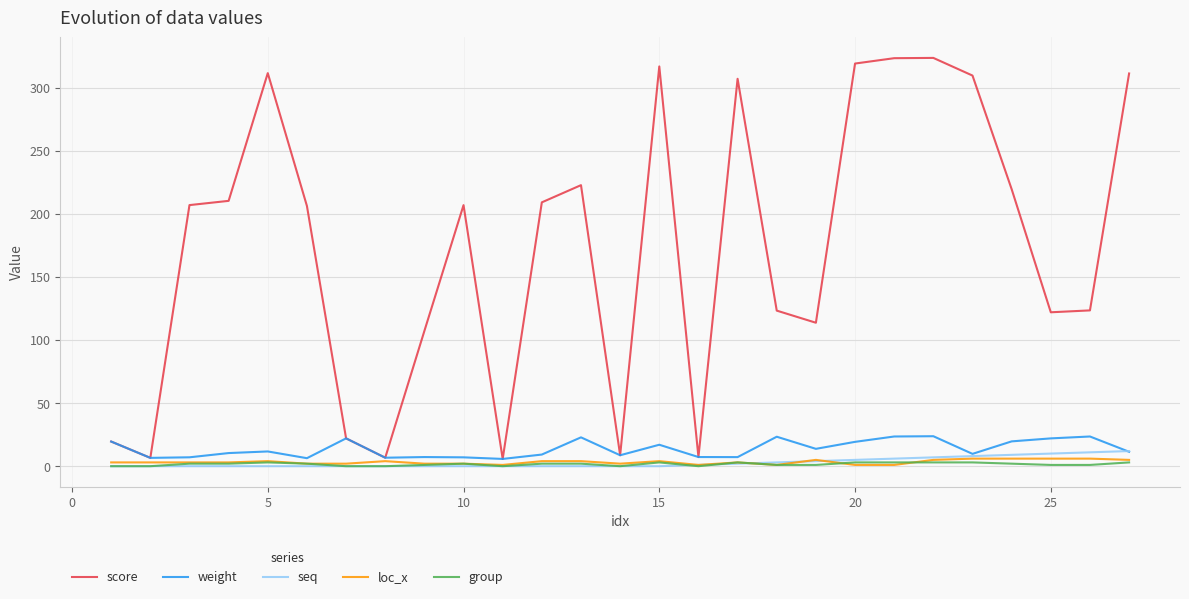

Which series has the largest total across all categories?

score